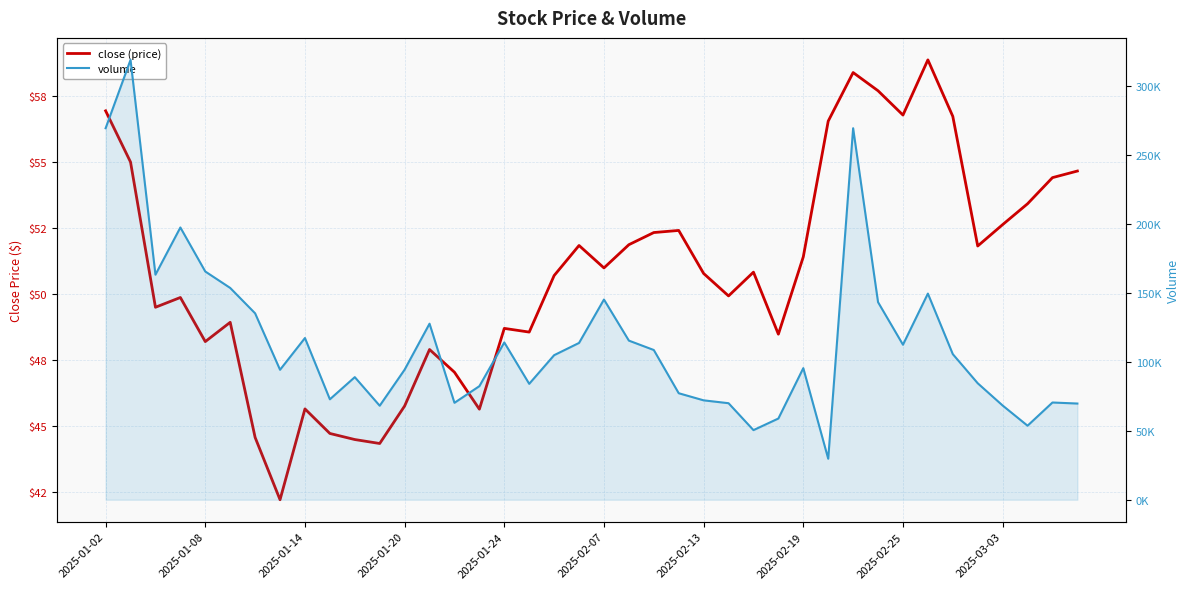

What is the difference between the second highest and minimum values in the volume series?

239898.6